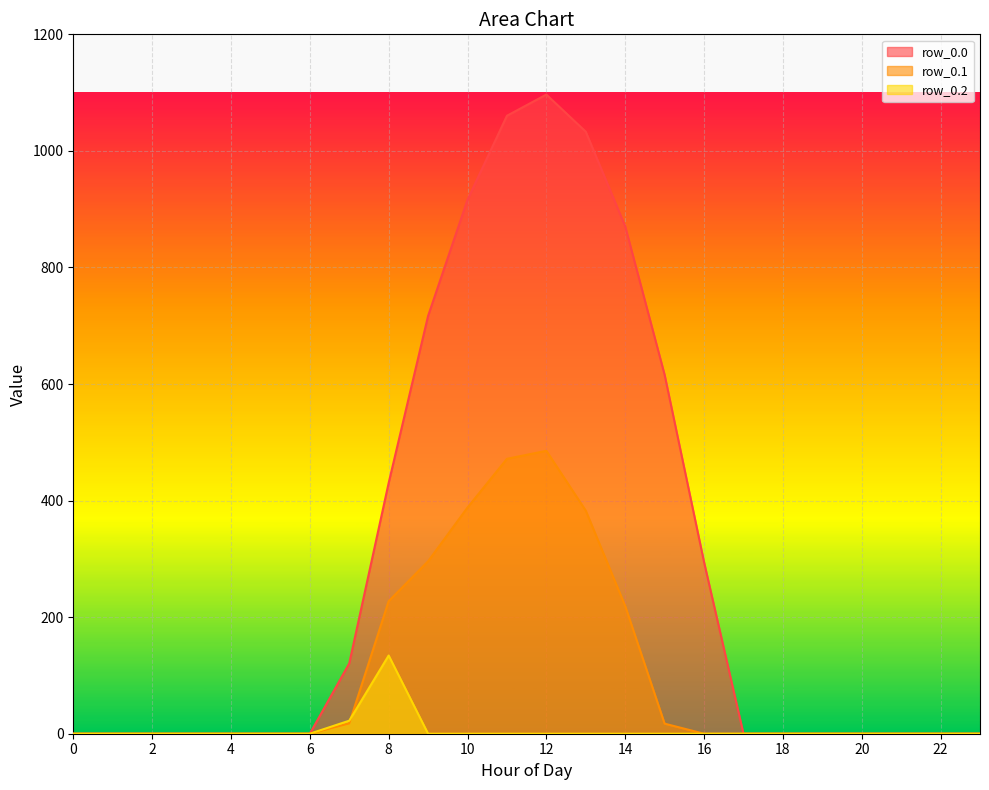

True or false: row_0.2 has a value of 48.7 at 19.

False